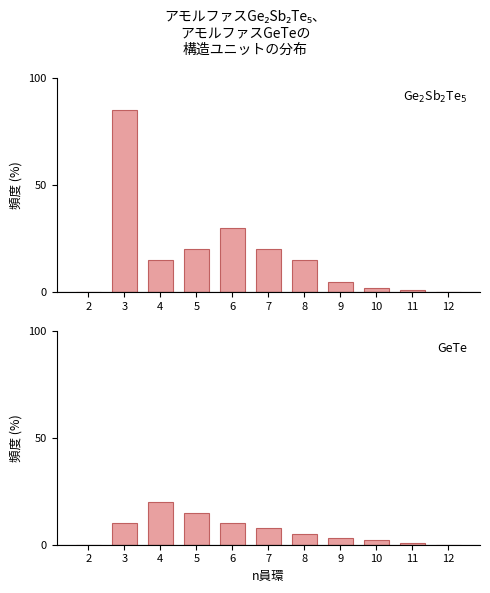

How many values in Ge$_2$Sb$_2$Te$_5$ are above zero?

9